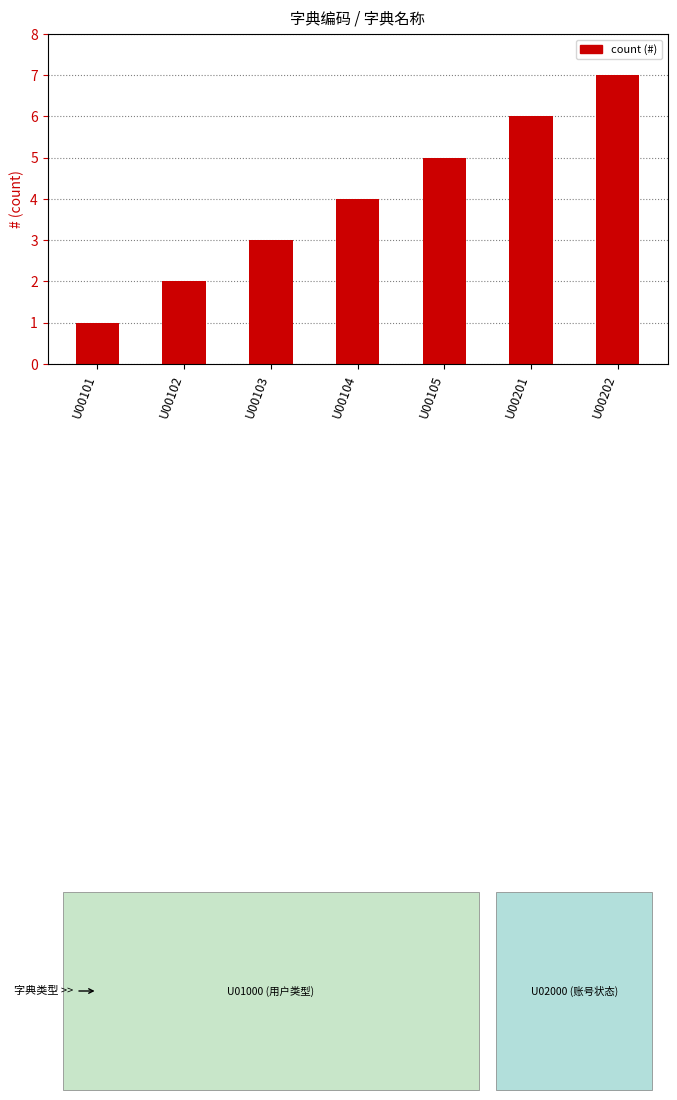

Which category has the highest value across all series?

U00202